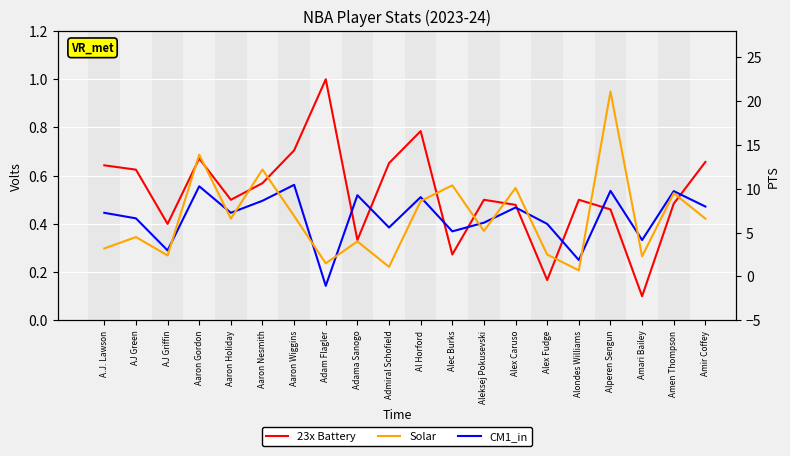

Reading left to right, list all the values displayed in this chart.

23x Battery: 0.6	0.6	0.4	0.7	0.5	0.6	0.7	1.0	0.3	0.7	0.8	0.3	0.5	0.5	0.2	0.5	0.5	0.1	0.5	0.7
CM1_in: 0.4	0.4	0.3	0.6	0.4	0.5	0.6	0.1	0.5	0.4	0.5	0.4	0.4	0.5	0.4	0.2	0.5	0.3	0.5	0.5
Solar: 3.2	4.5	2.4	13.9	6.6	12.2	6.9	1.5	4.0	1.1	8.6	10.4	5.2	10.1	2.5	0.7	21.1	2.3	9.5	6.6